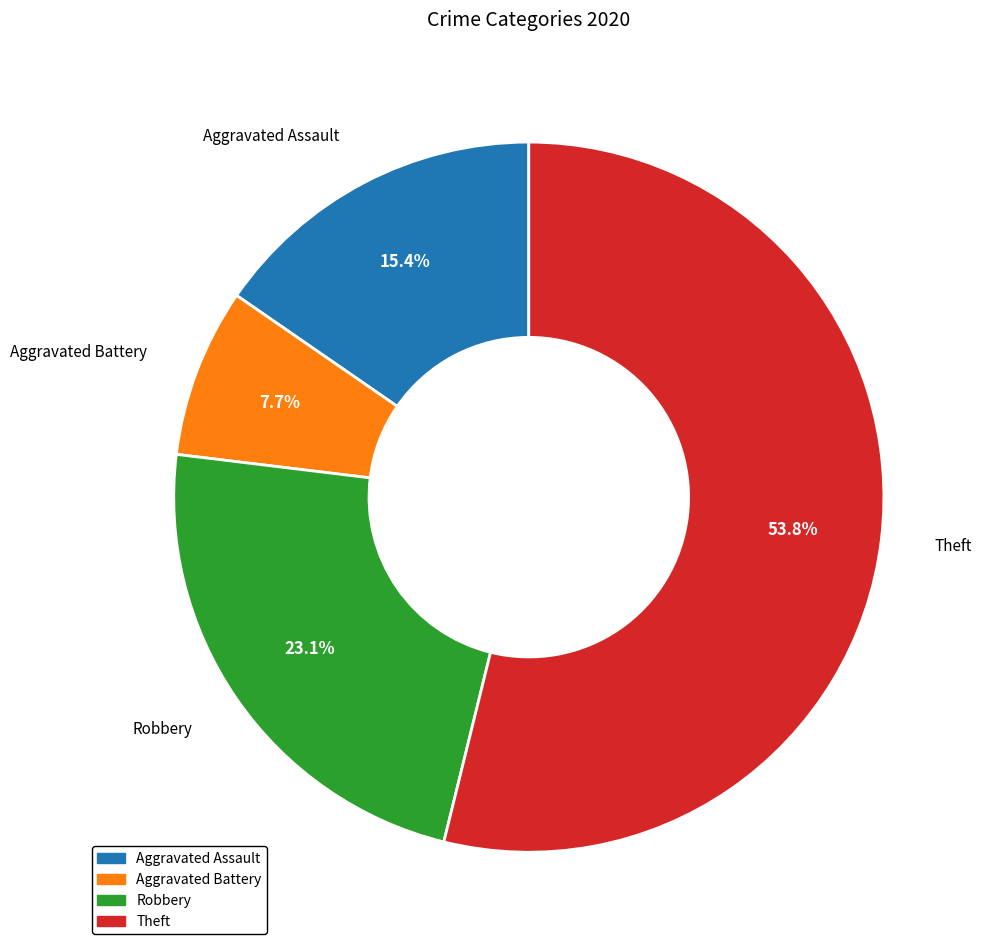

Between Theft and Robbery, which is larger?

Theft